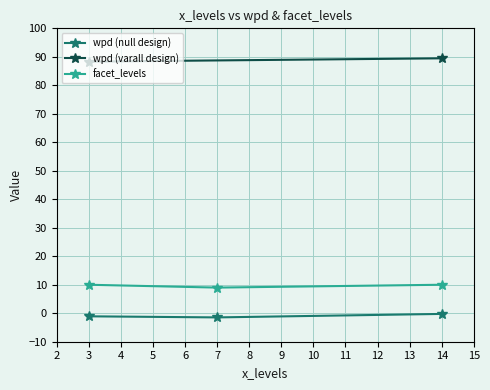

The value of facet_levels at 3 is 14.1. True or false?

False